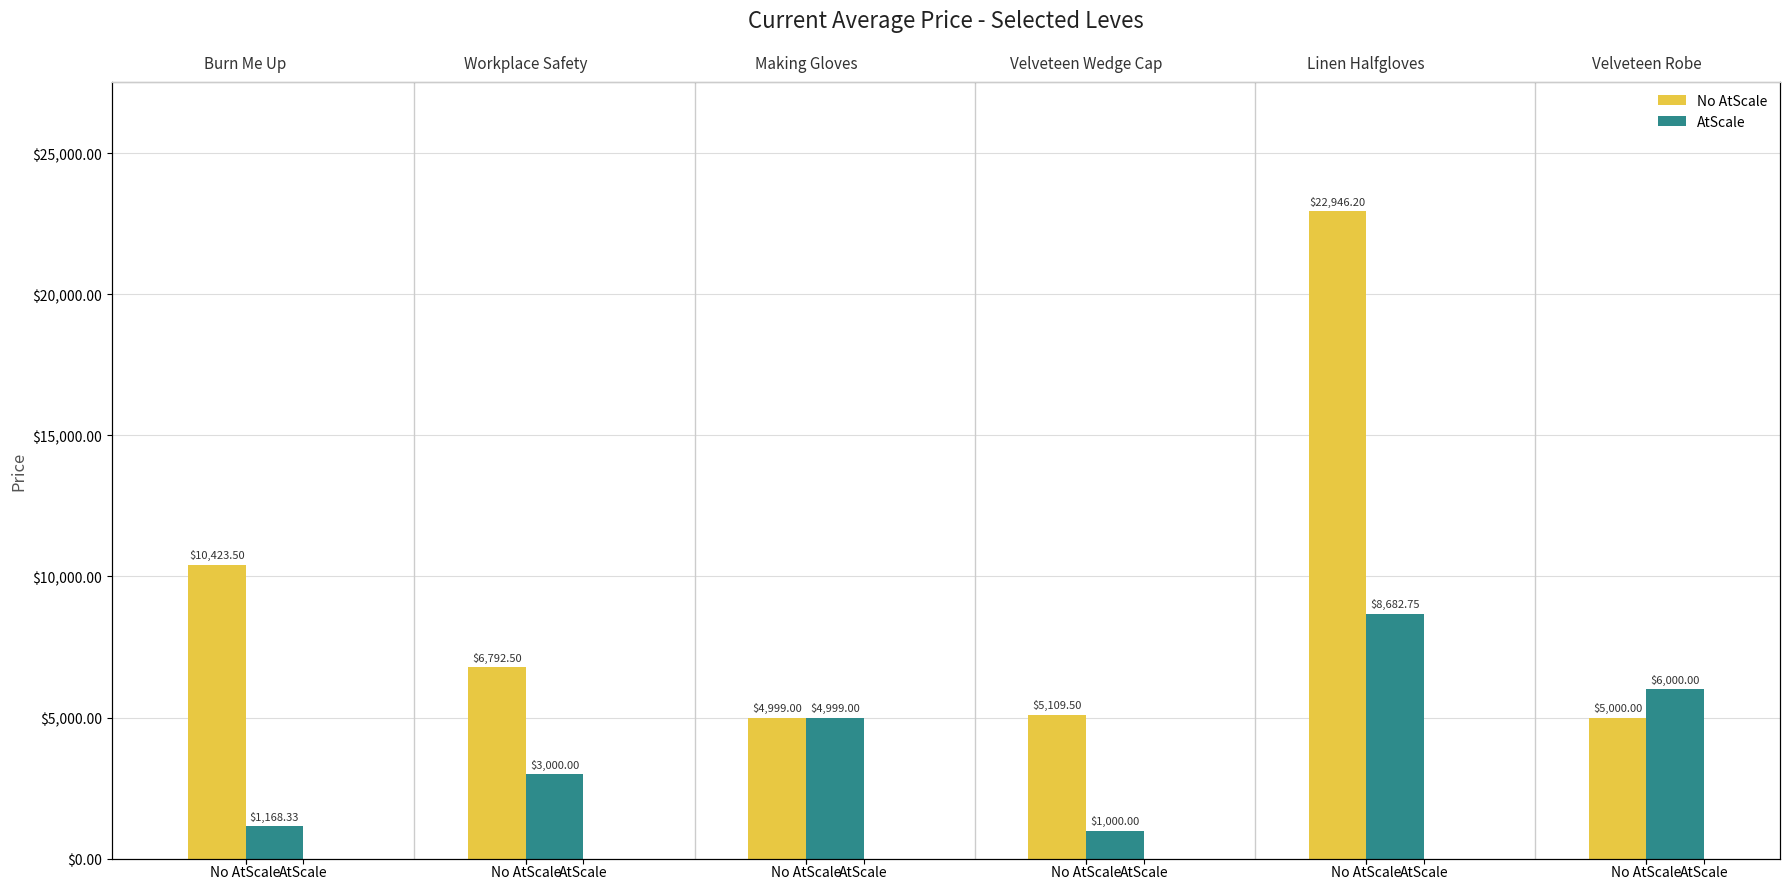

What value does the No AtScale series have at AtScale?

5000.0